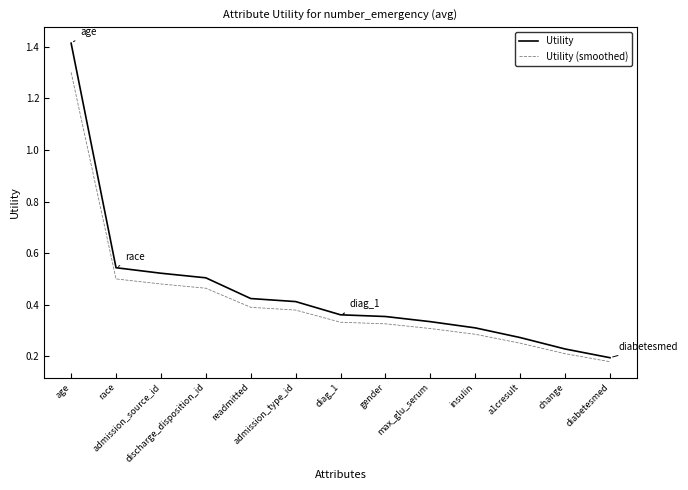

Which series has the widest spread of values?

Utility